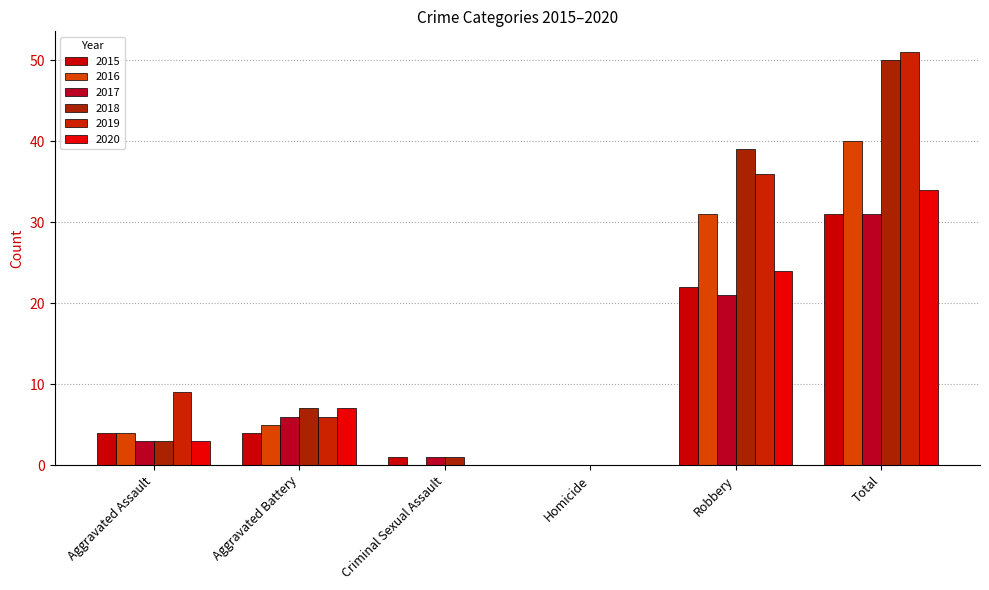

At which category is the sum across all series the highest?

Total